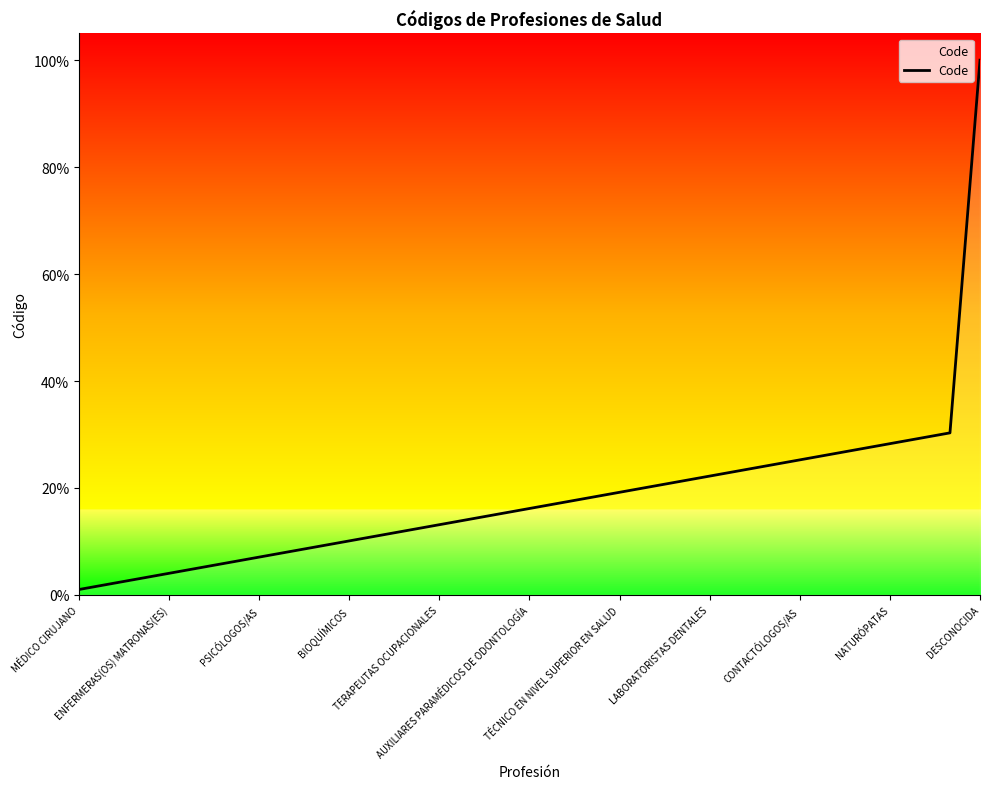

The chart shows a value of 8.8 at 17. True or false?

False